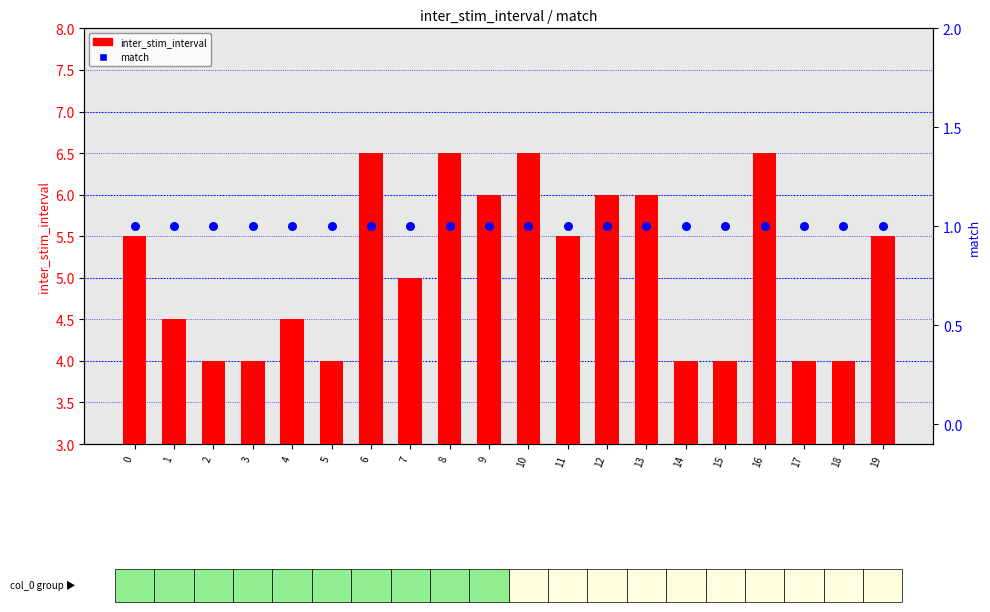

What is the total value across all series at 16?

7.5